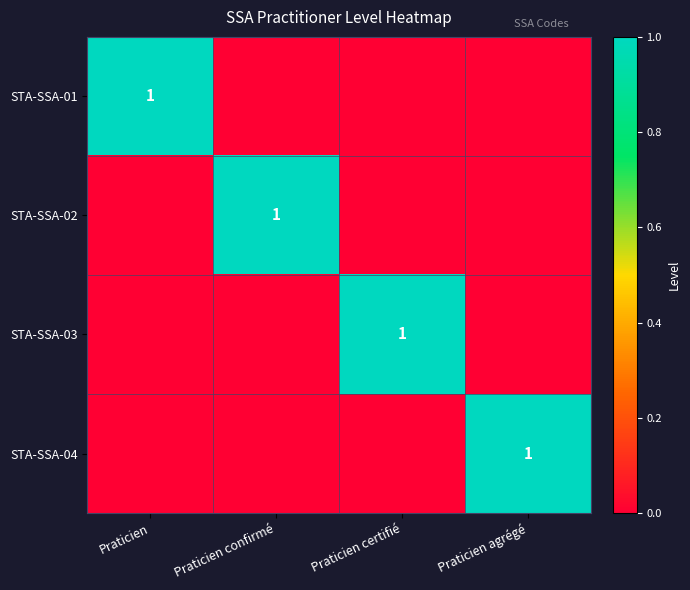

What is the sum of the STA-SSA-03 values at Praticien certifié and Praticien confirmé?

1